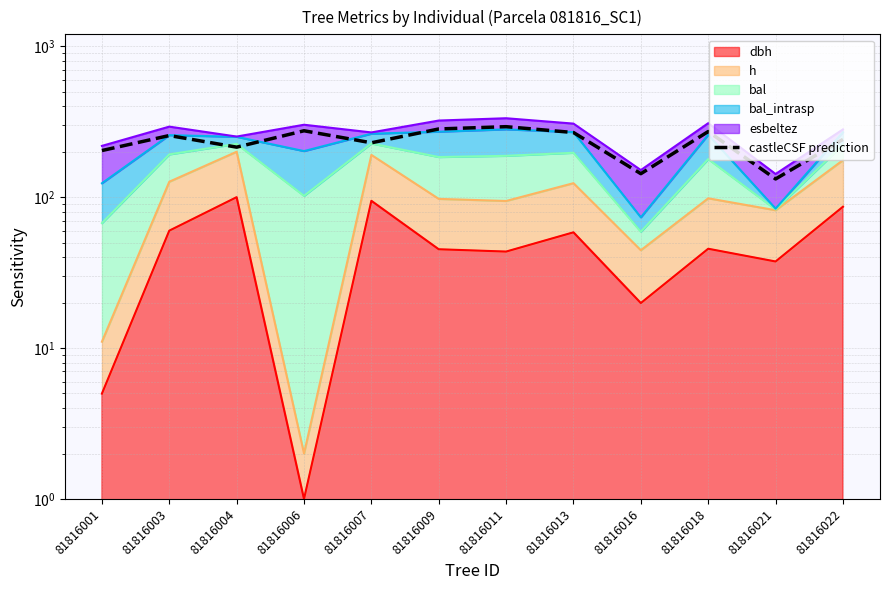

At which category does the chart reach its peak across all series?

81816011